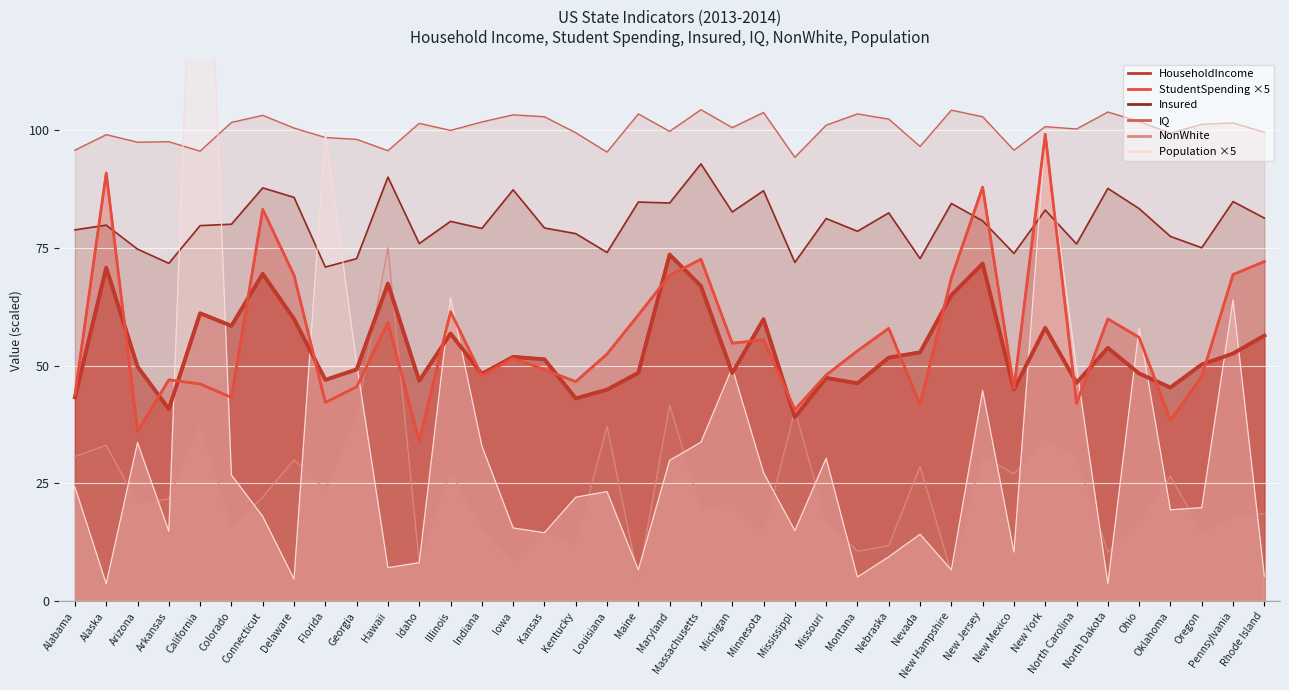

True or false: HouseholdIncome (line) has more than 0 points higher than both neighbors.

True